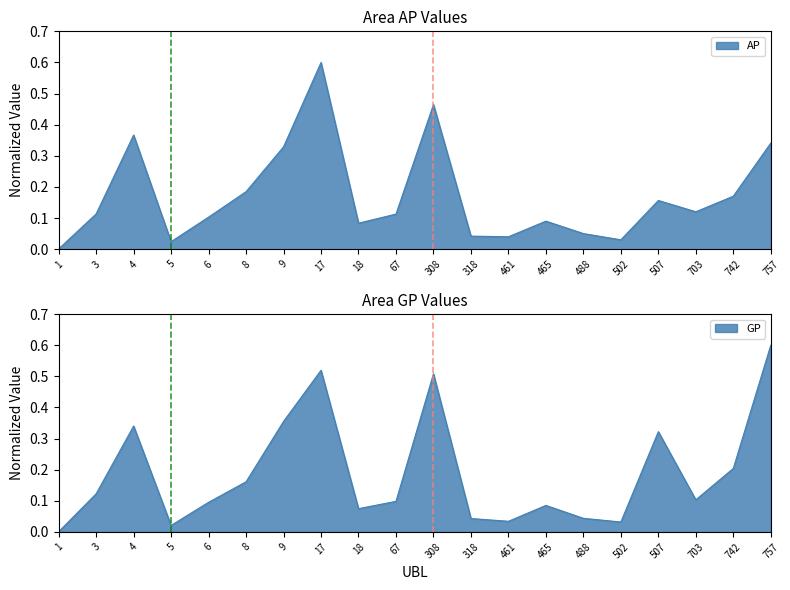

Reading left to right, extract all data points from this chart.

AP: 0.0	0.1	0.4	0.0	0.1	0.2	0.3	0.6	0.1	0.1	0.5	0.0	0.0	0.1	0.1	0.0	0.2	0.1	0.2	0.3
GP: 0.0	0.1	0.3	0.0	0.1	0.2	0.4	0.5	0.1	0.1	0.5	0.0	0.0	0.1	0.0	0.0	0.3	0.1	0.2	0.6